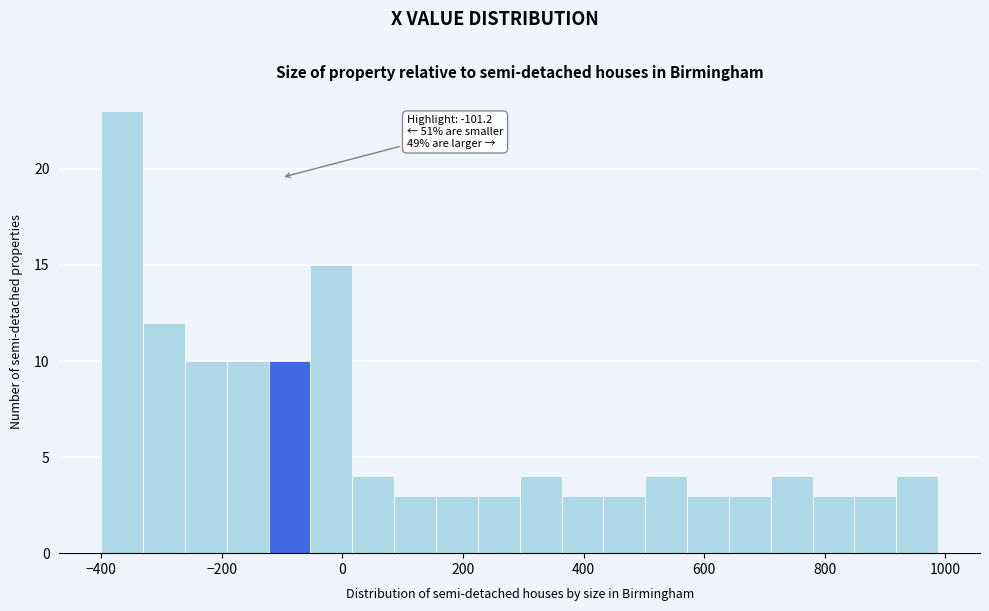

Read against the x-axis, roughly where is the centre of the tallest bar?

-360